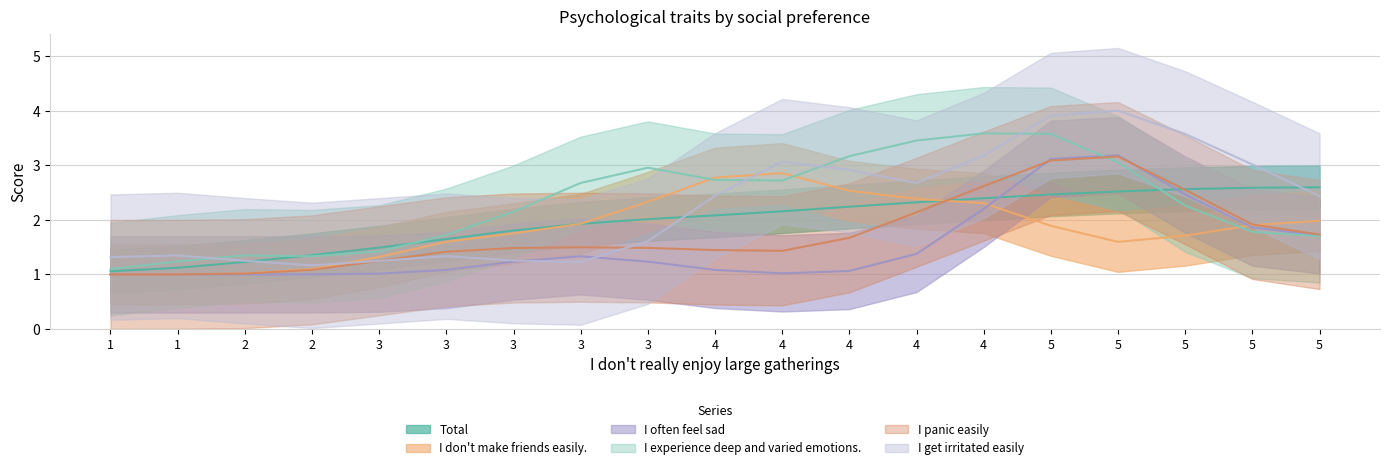

How many distinct data groups are displayed?

6